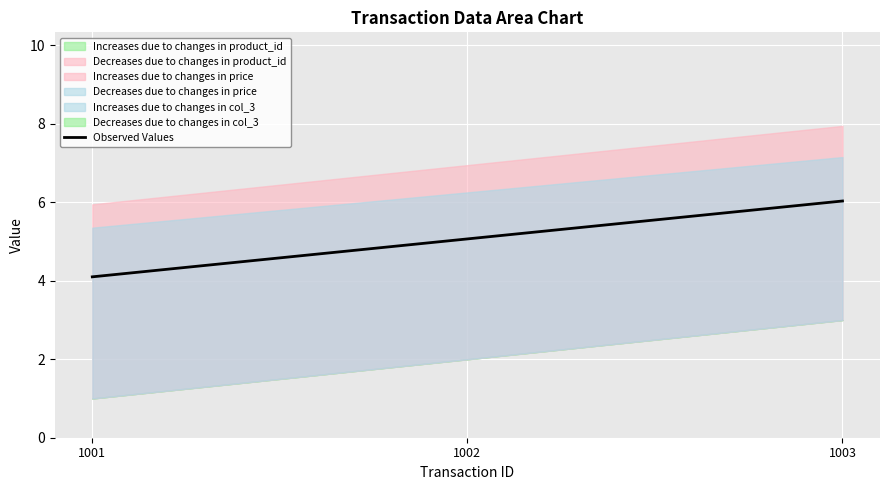

Between 1001 and 1002, which is larger?

1002